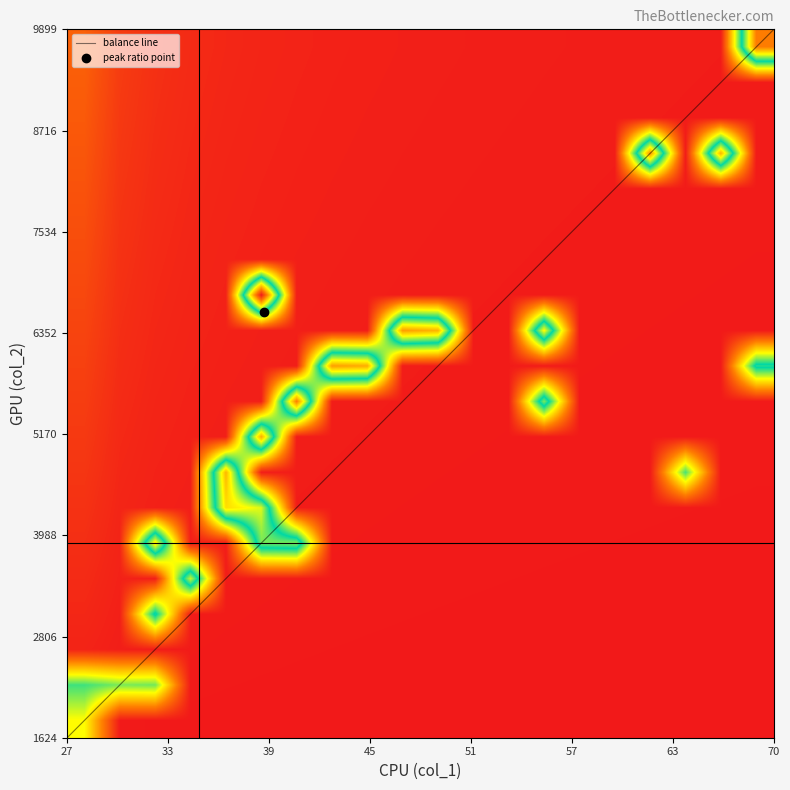

What is the maximum value for balance line?

9899.0